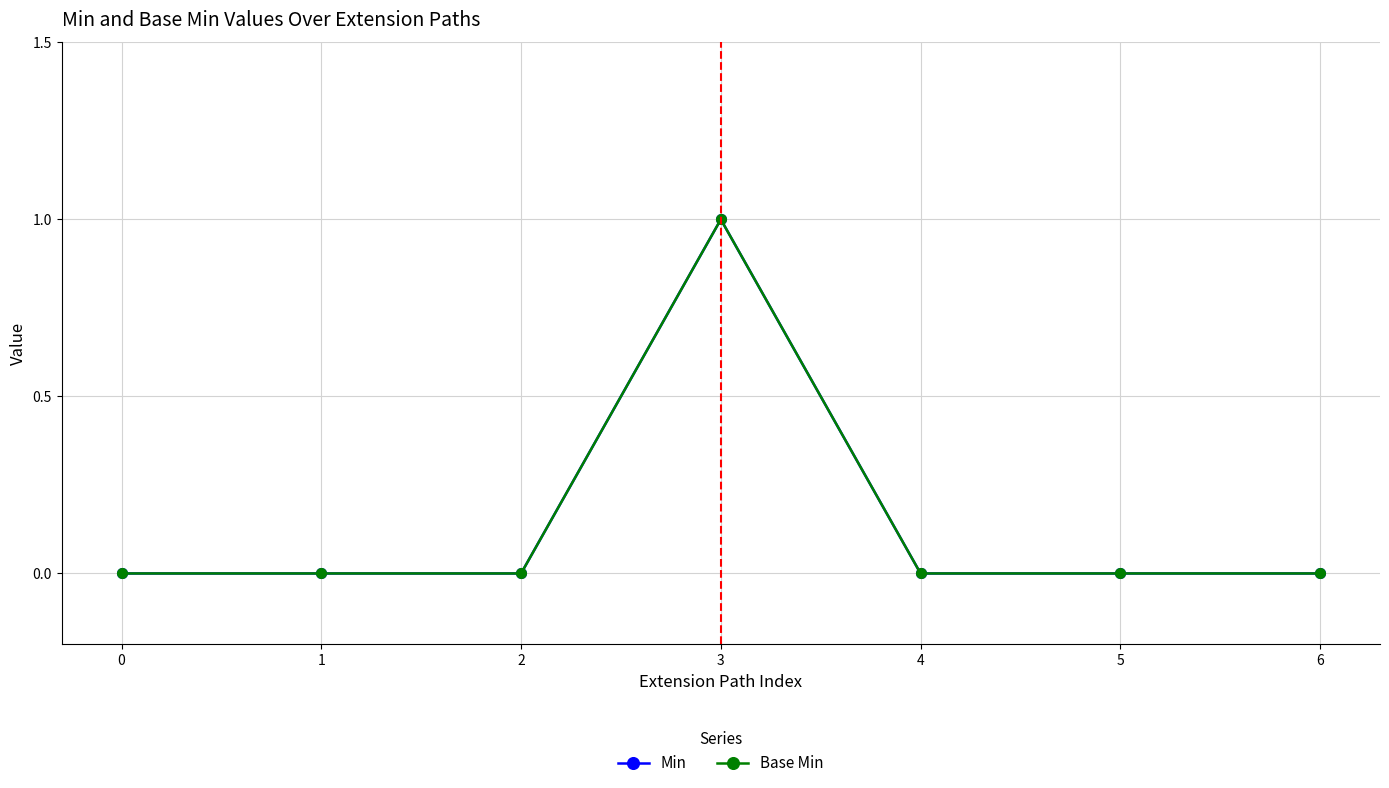

True or false: Base Min and Min intersect in this chart.

False